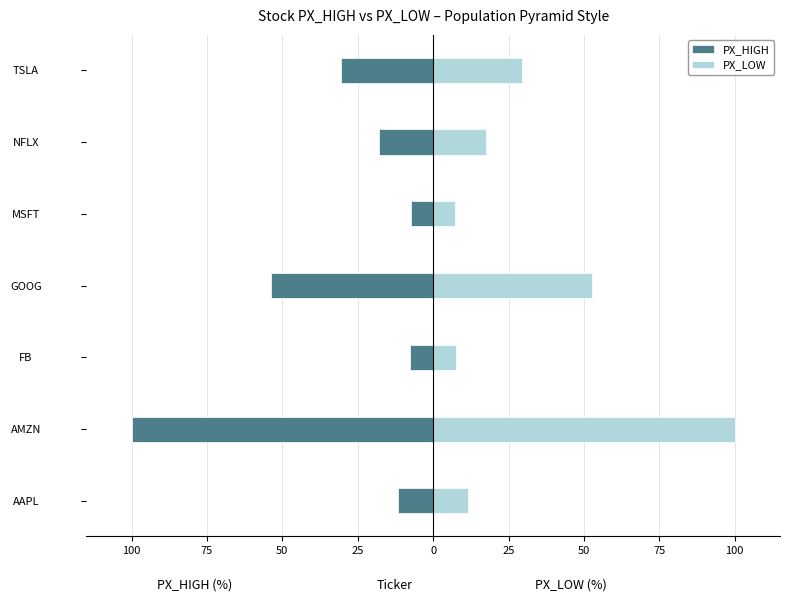

What are all the series names shown in the legend?

PX_HIGH, PX_LOW